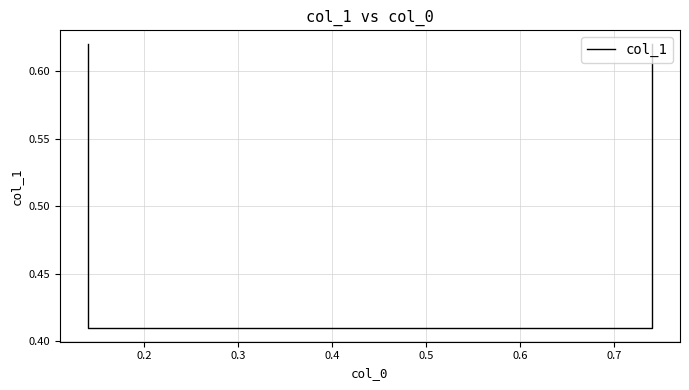

True or false: the data shows 0.6 at 0.2.

False